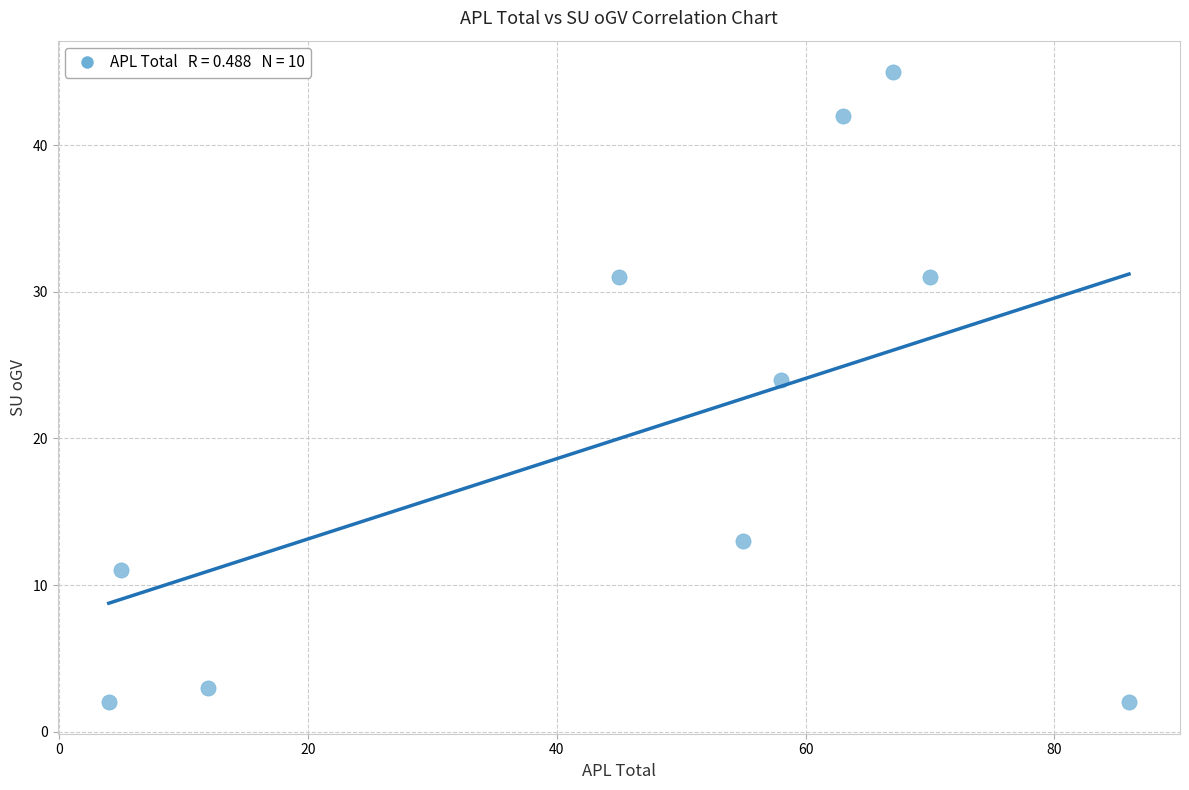

What is the average X value?

46